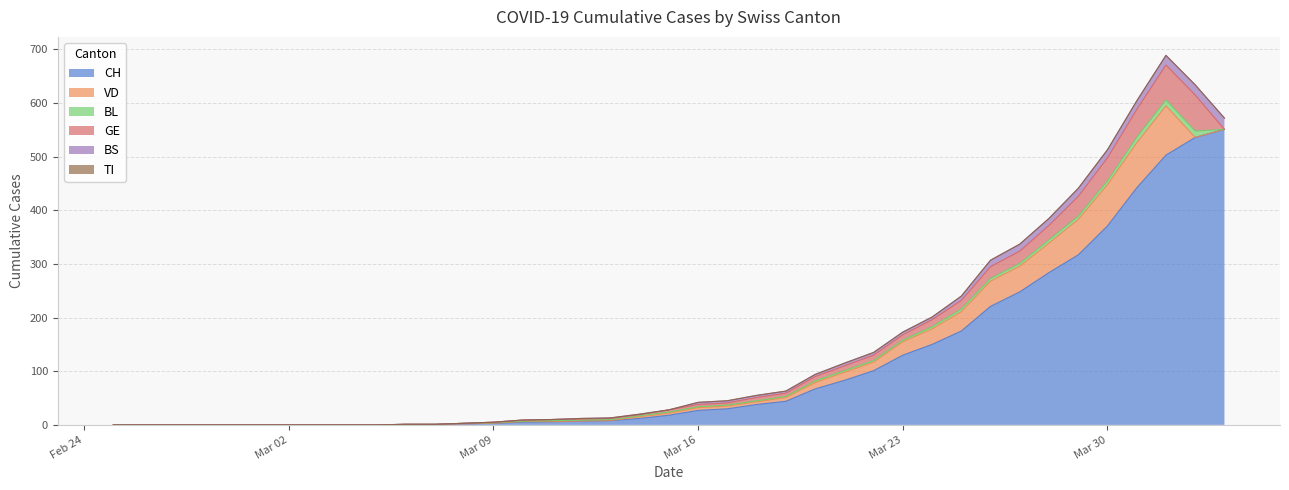

Rank the series at 2020-03-09 from highest to lowest value.

CH, BL, GE, VD, BS, TI